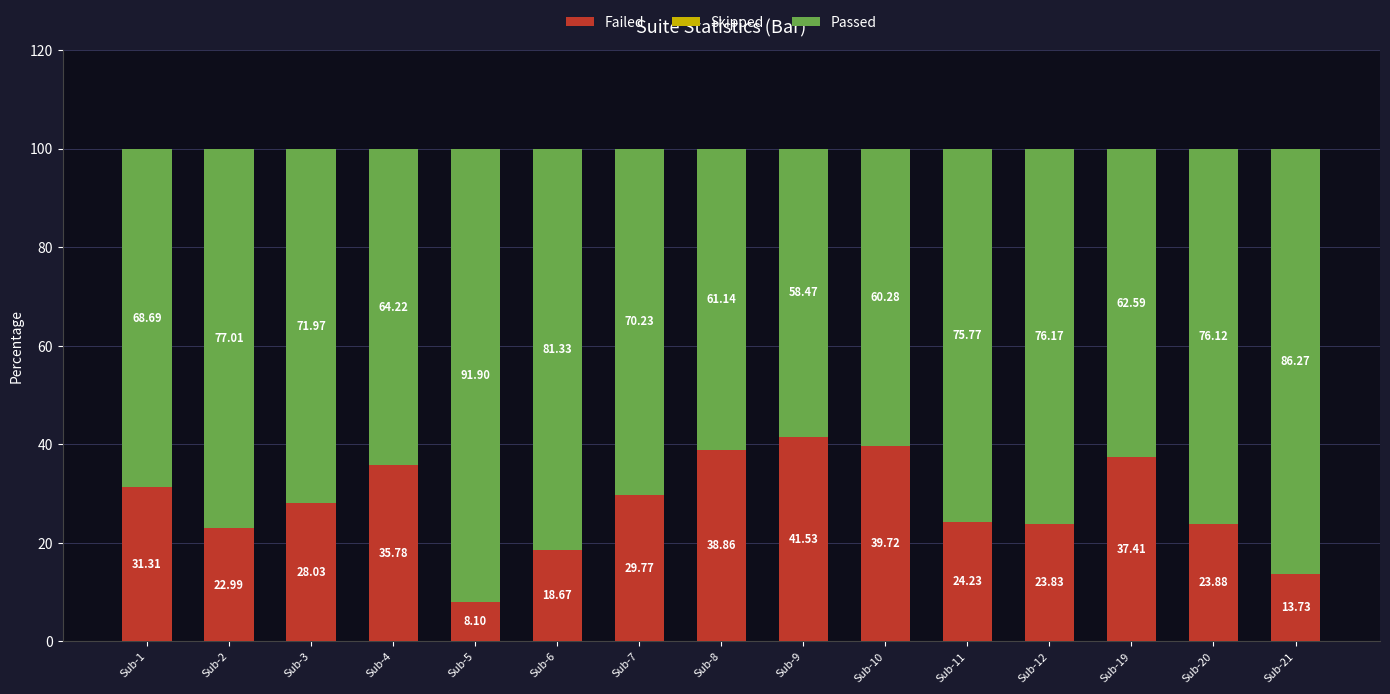

Count the number of categories in the chart.

15